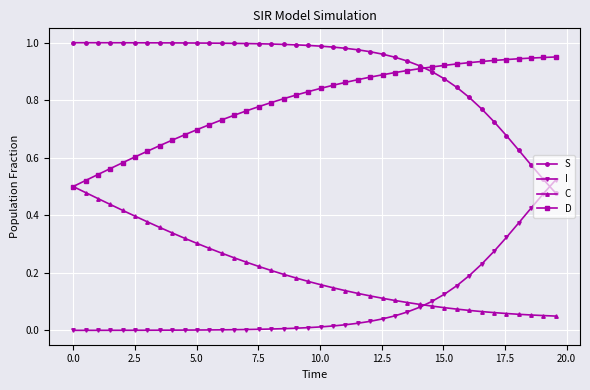

Which series has the largest total across all categories?

S